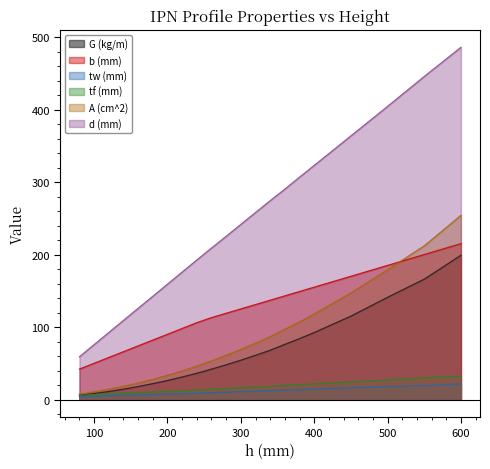

True or false: d (mm) and b (mm) cross at least once.

False